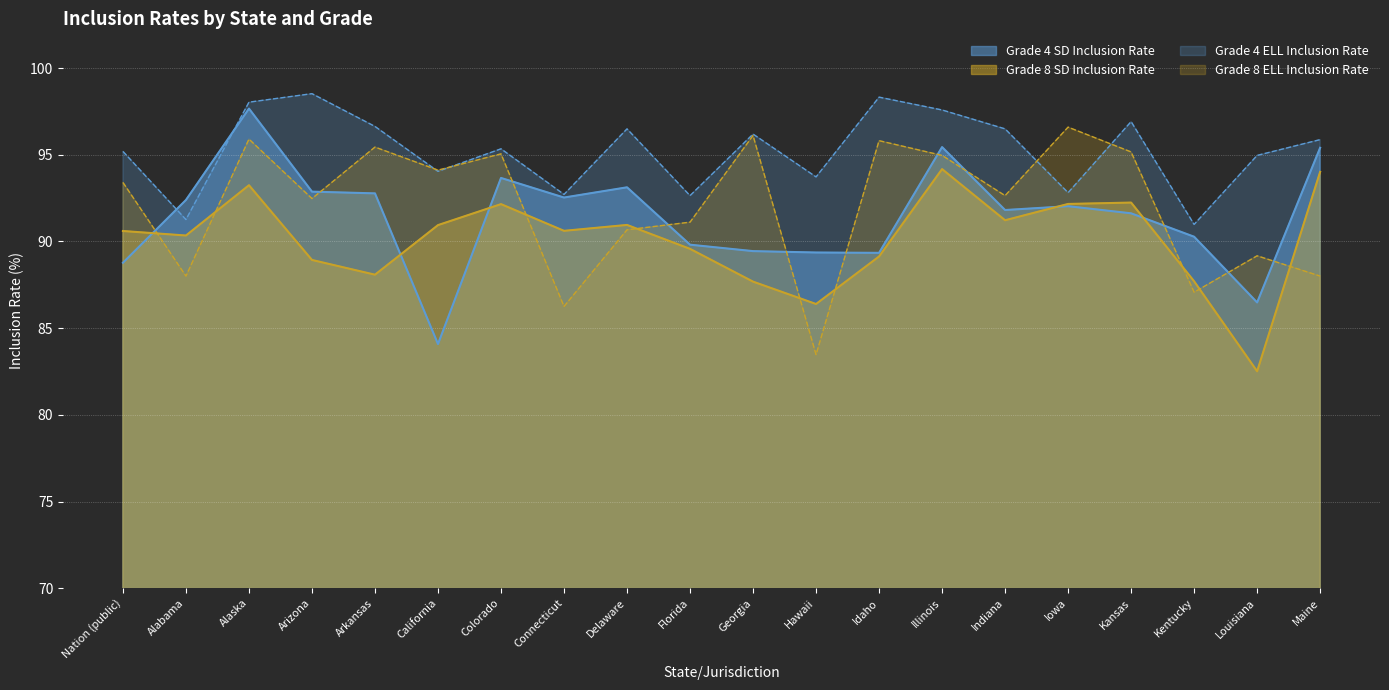

At which label does Grade 4 ELL Inclusion Rate first exceed 95?

Nation (public)